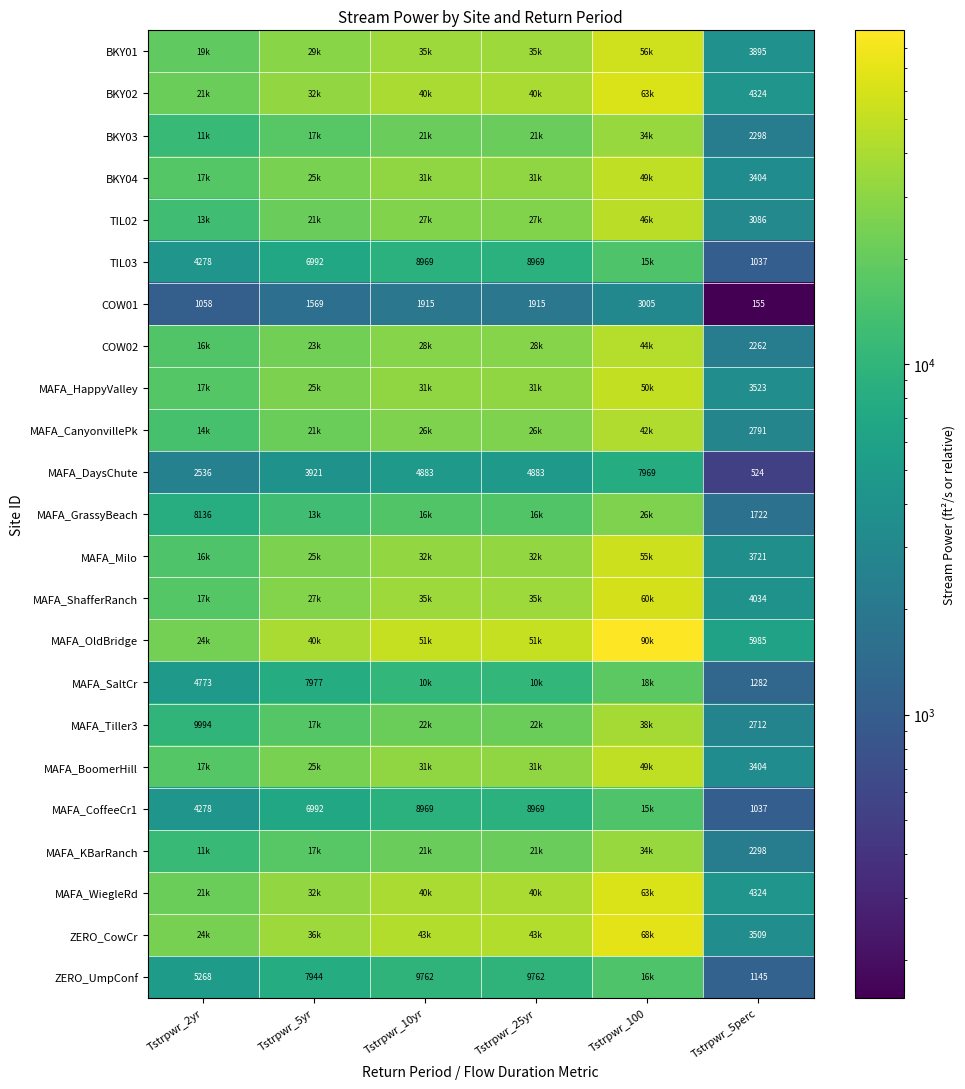

At how many categories does at least one series exceed 78492?

1